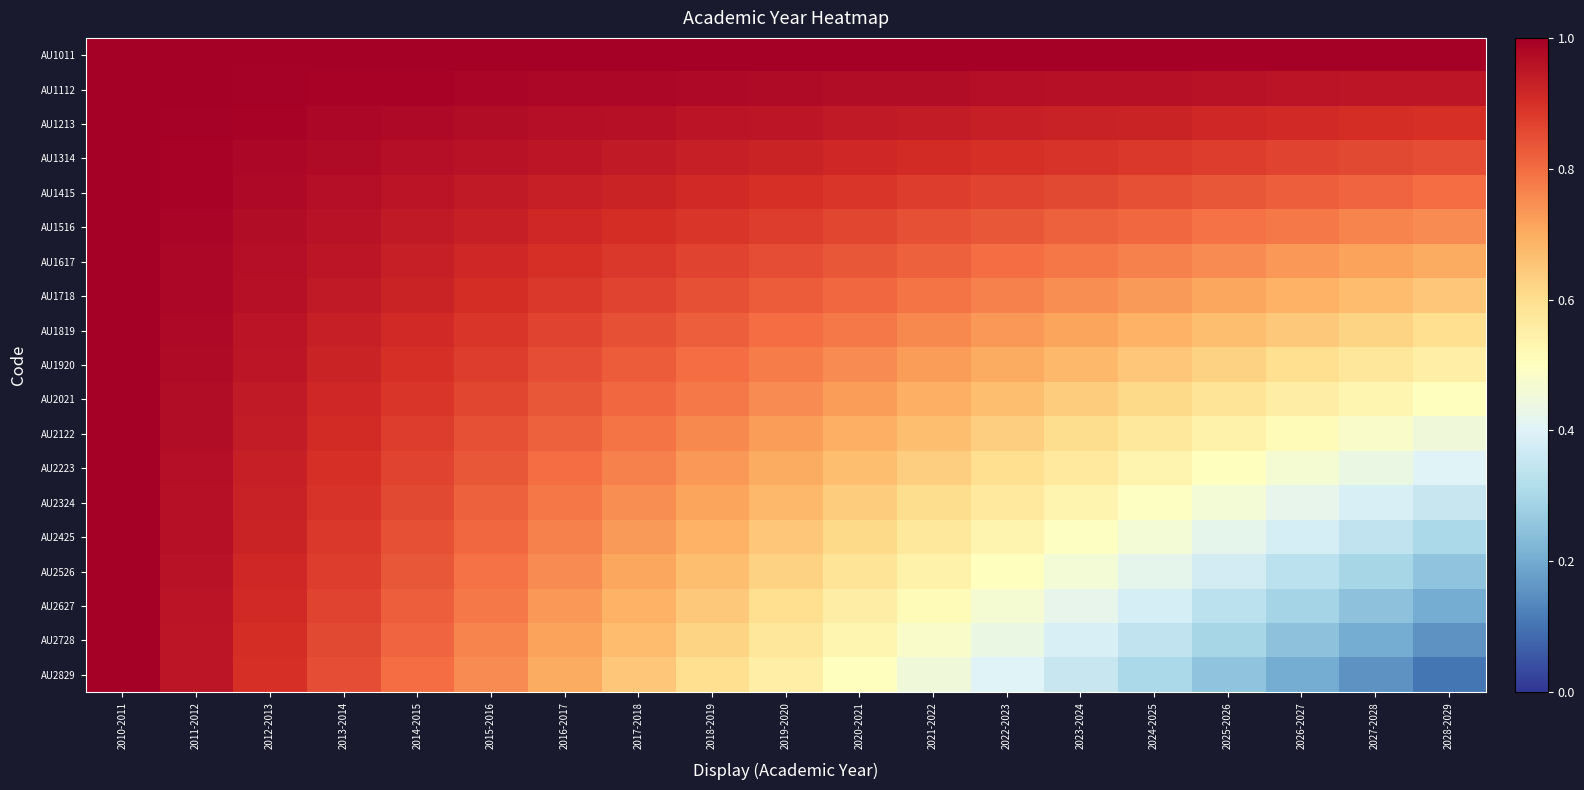

Which series has the largest total across all categories?

AU1011